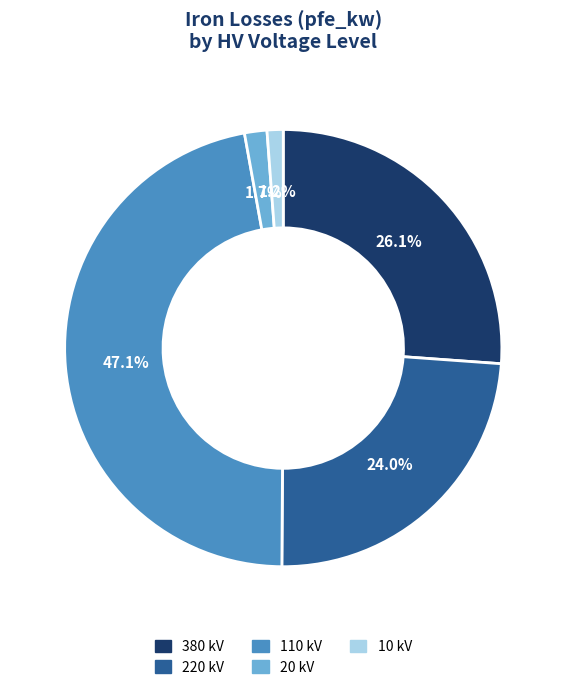

Does 380 kV account for over 50% of the chart?

No